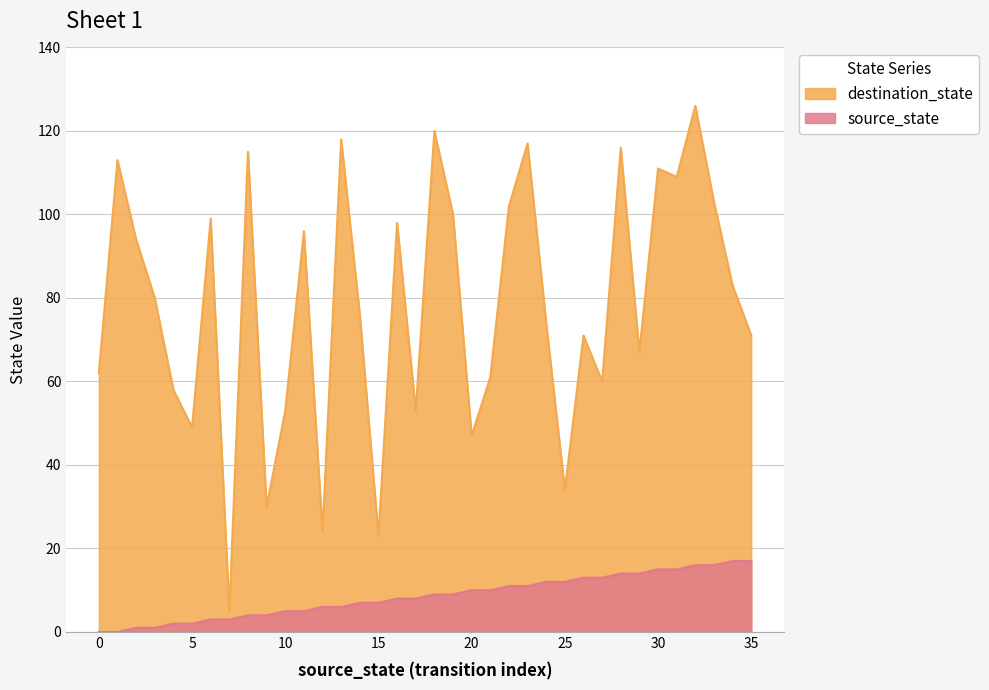

True or false: source_state has a value of 13 at 26.

True